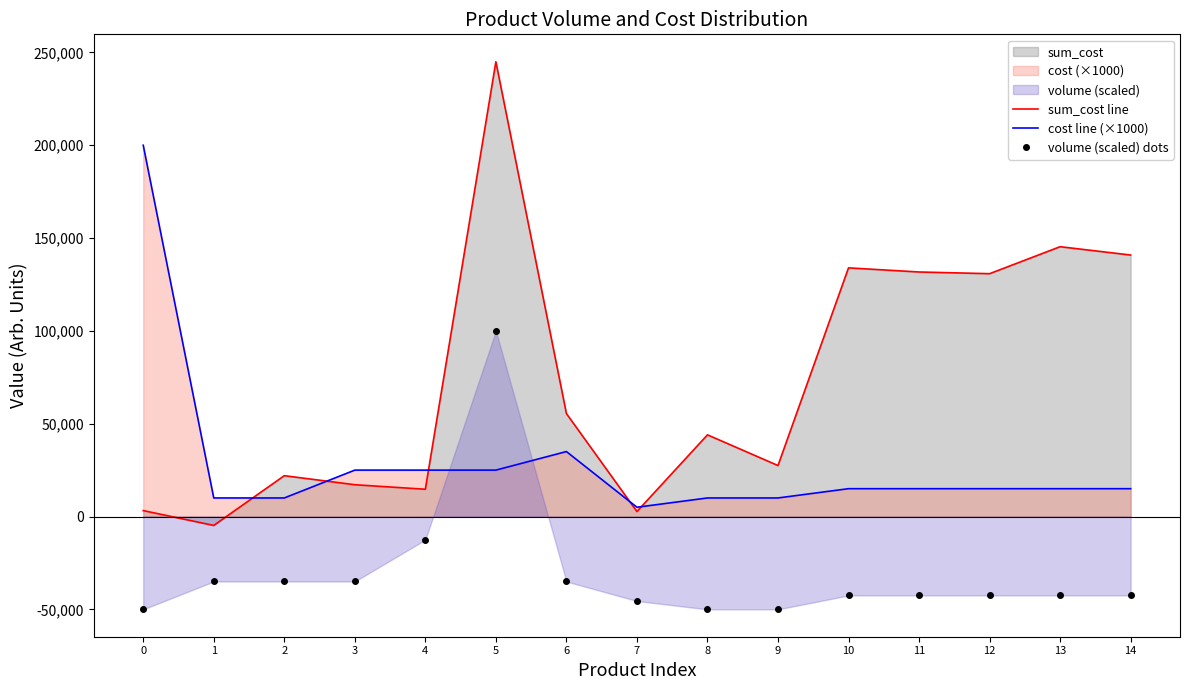

List the series in order of their peak value, lowest first.

volume (scaled) dots, cost line (×1000), sum_cost line